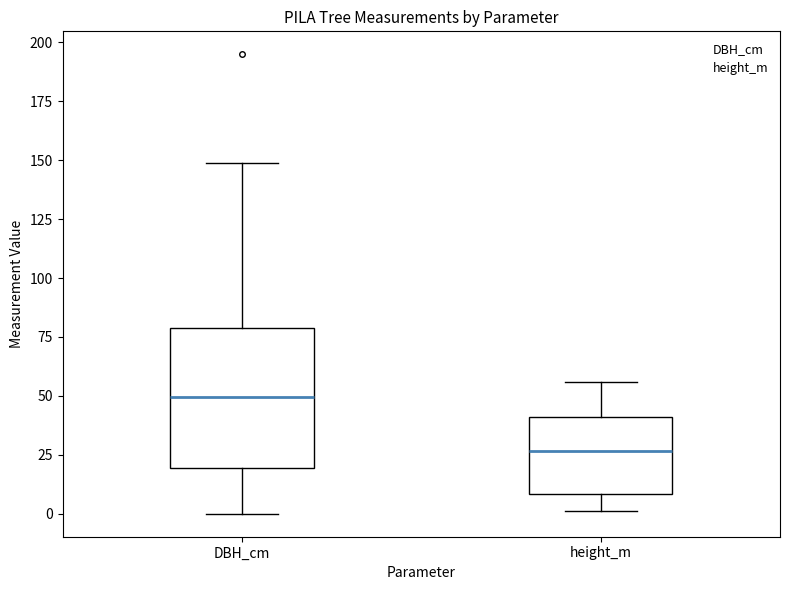

Where is the lower edge of the box for height_m on the y-axis? The values are not printed on the chart, so give them approximately, as read against the axis.

10